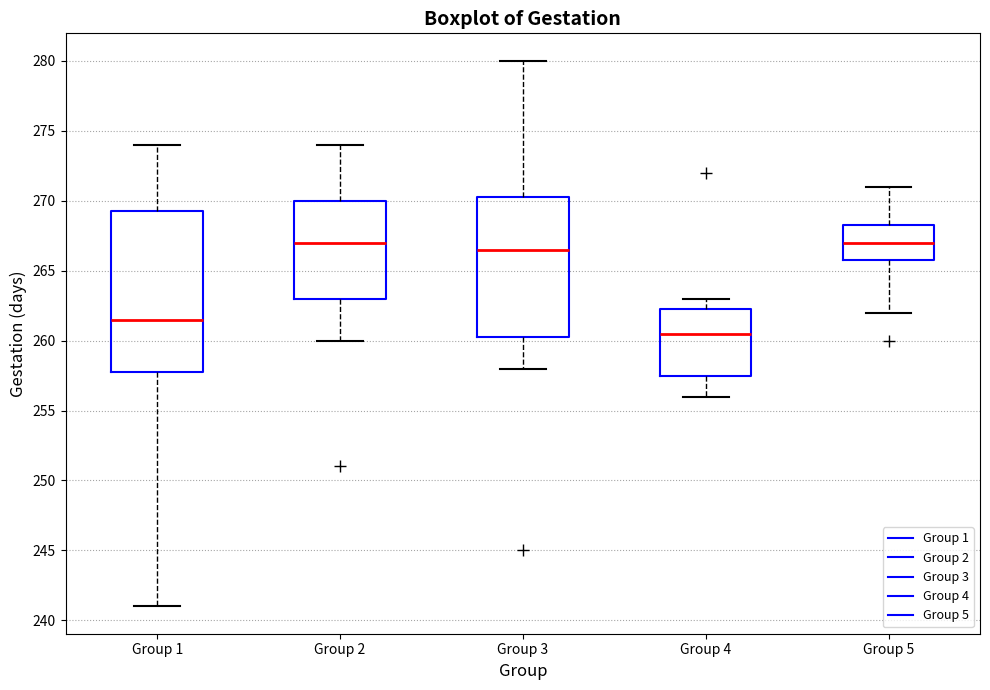

Comparing the boxes themselves (not the whiskers), which one is the tallest?

Group 1